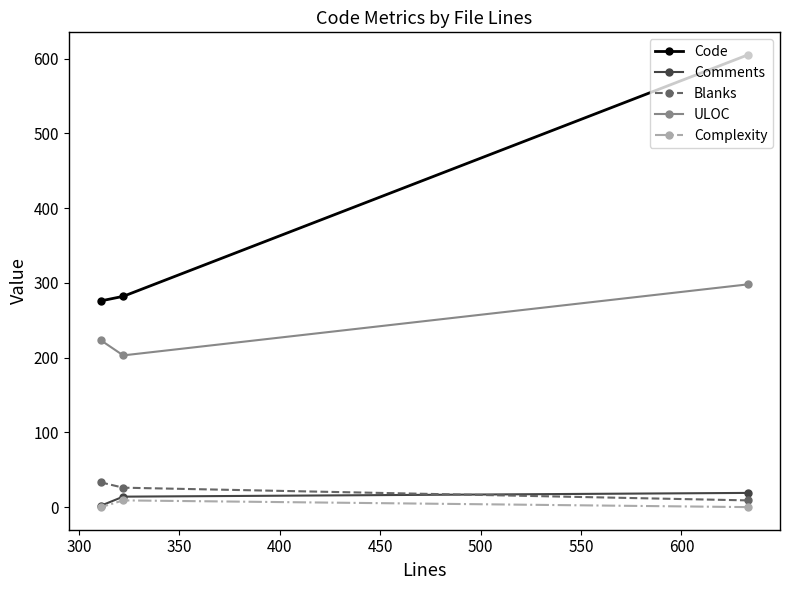

How many values in the Comments series are below 14?

1